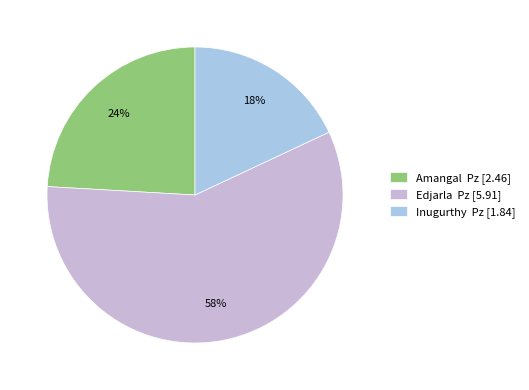

Combined, do Edjarla Pz [5.91] and Inugurthy Pz [1.84] account for over 50%?

Yes